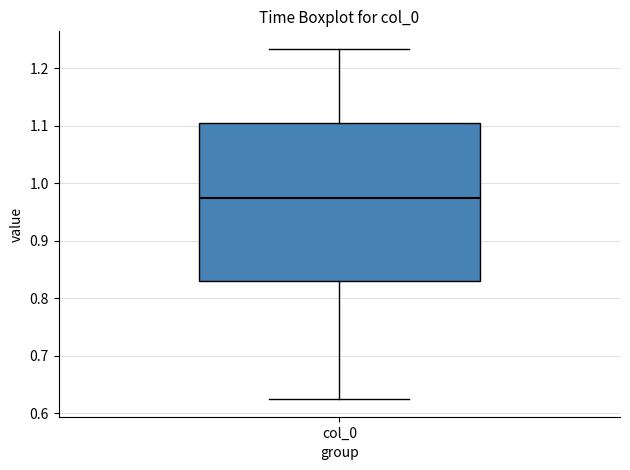

Read this box plot against the y-axis: the position of the median line, the range covered by the box, and the ends of both whiskers. The values are not printed on the chart, so give them approximately, as read against the axis.

median 0.97, box 0.83 to 1.10, whiskers 0.62 to 1.23